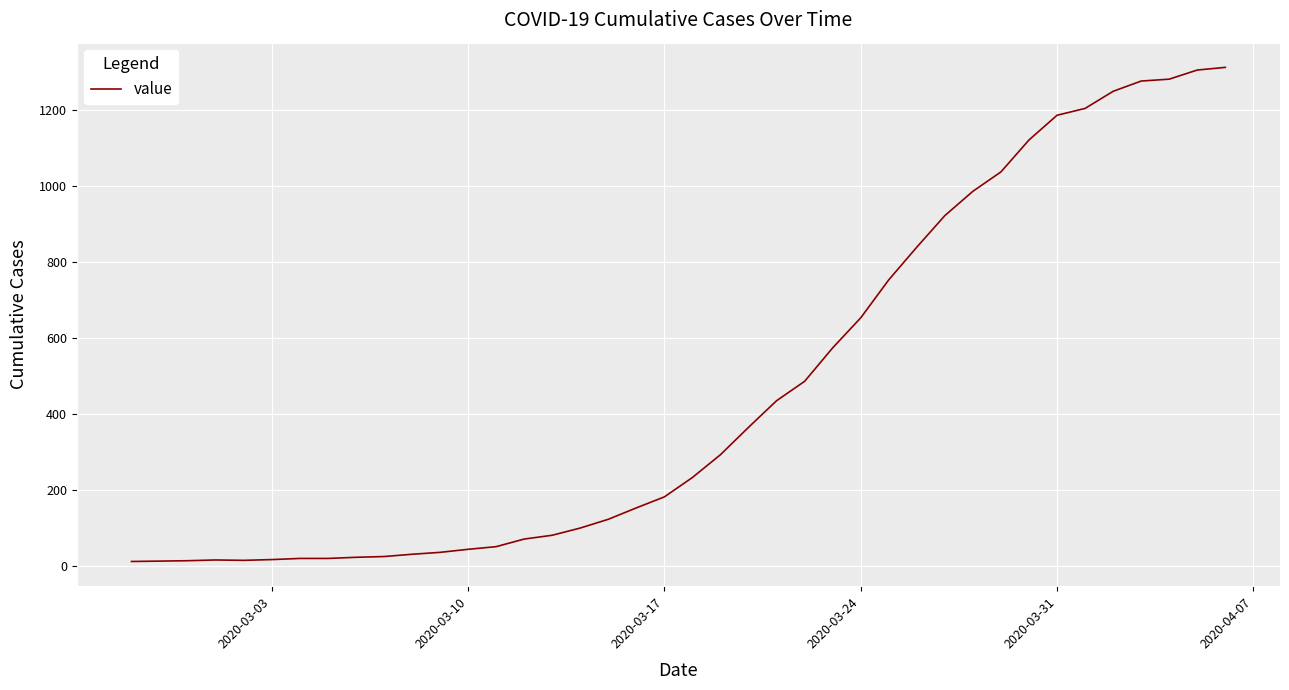

What is the greatest value displayed?

1313